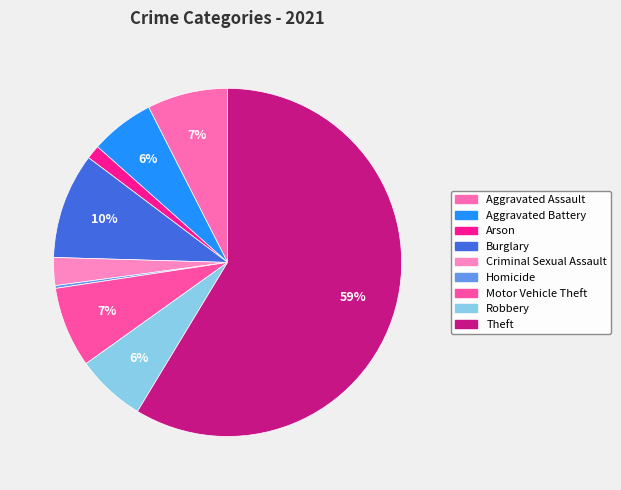

Which category has the smallest portion of the pie?

Homicide